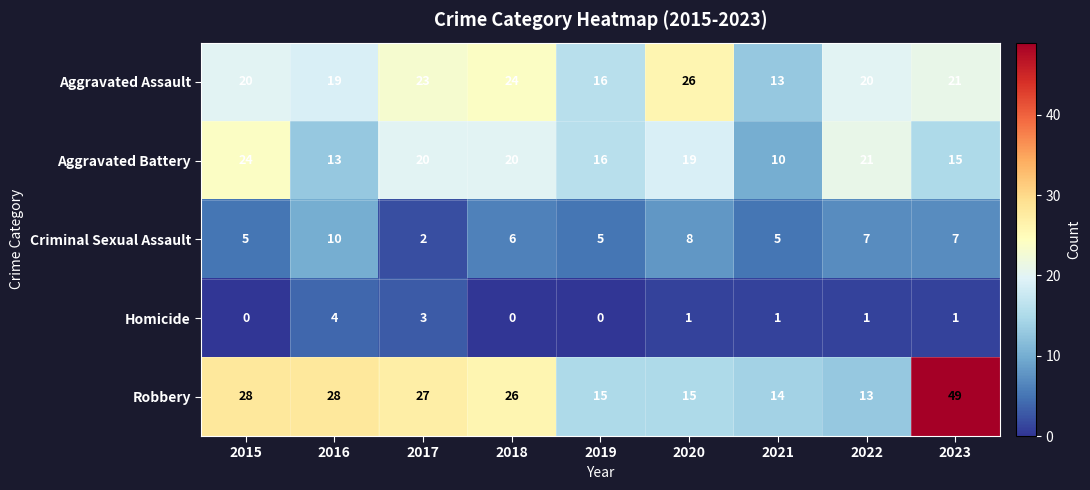

Is it true that Robbery equals 15 at 2020?

True